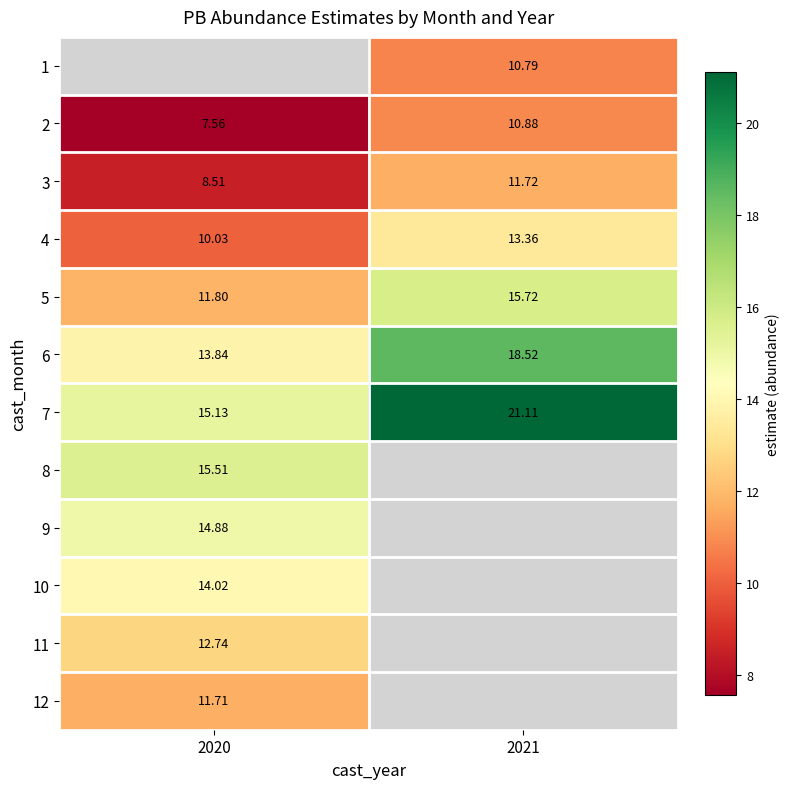

Is the value of 4 at 2020 greater than the value of 6 at 2020?

No